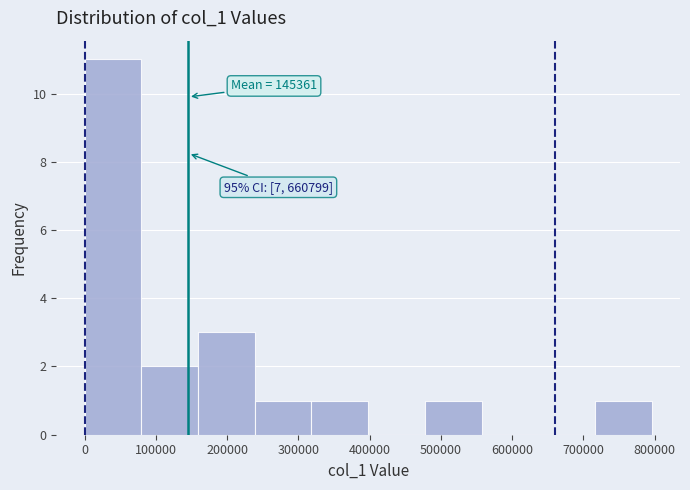

Over which range of the x-axis is the bar tallest?

0 to 80000